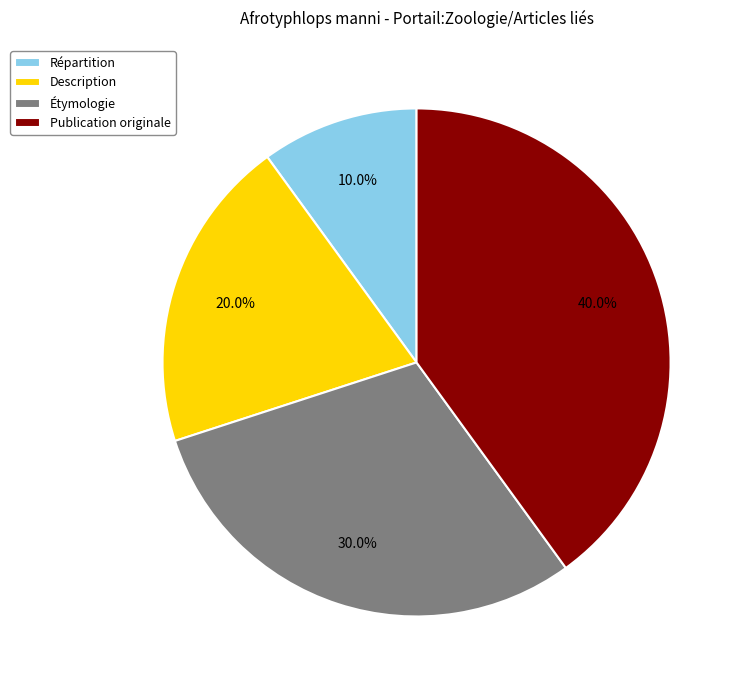

Is it true that Étymologie is 30% of the pie?

True